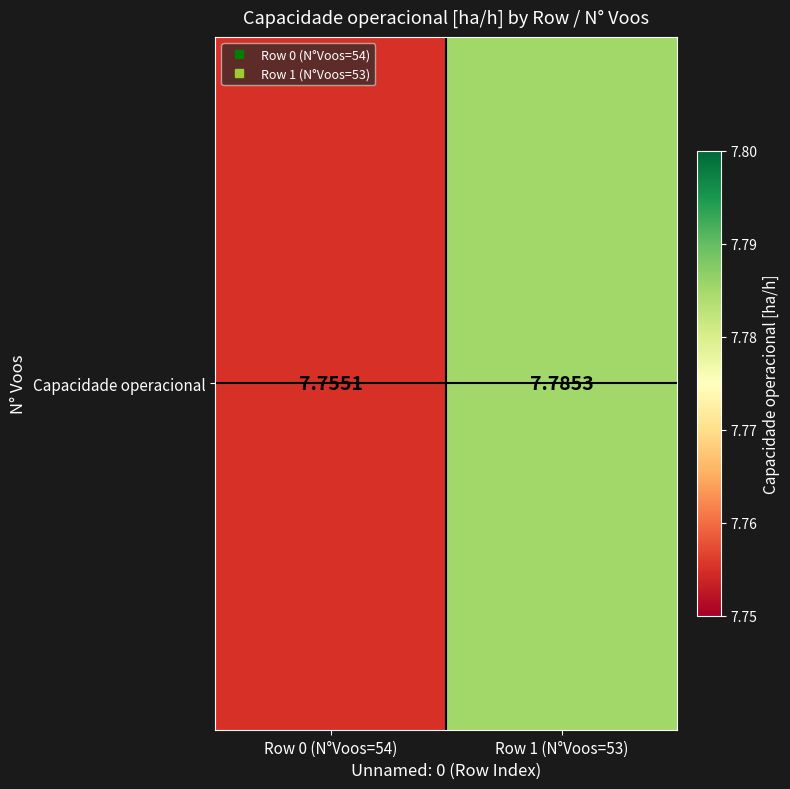

Reading left to right, what are all the values shown in this chart?

Row 0 (N°Voos=54)=7.8	Row 1 (N°Voos=53)=7.8